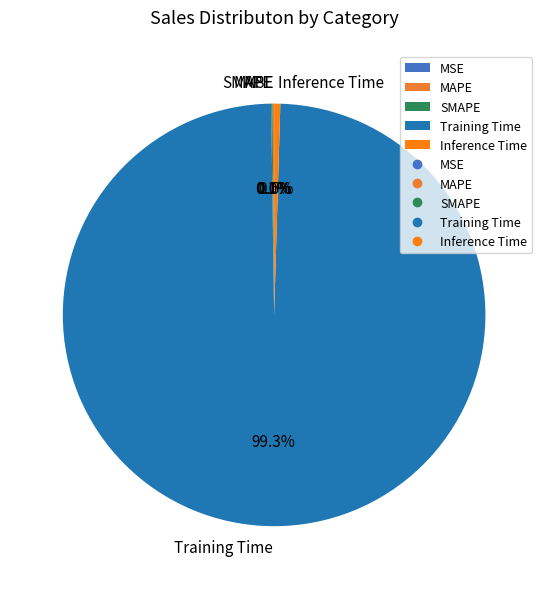

What is the majority slice?

Training Time